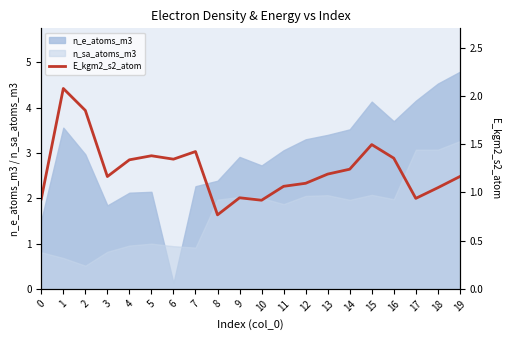

What is the maximum value for n_sa_atoms_m3?

3.3